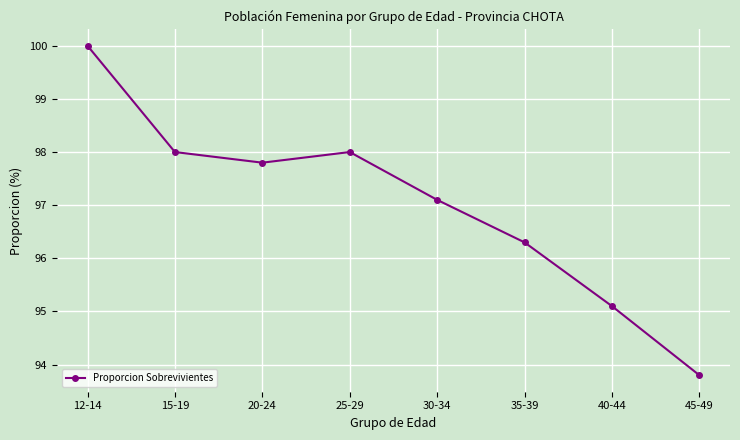

Approximately how many times larger is the value at 45-49 compared to 20-24?

1.0